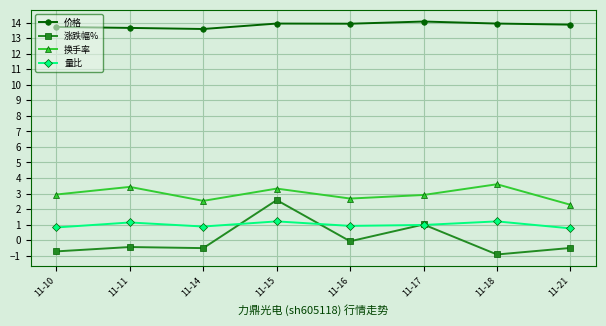

At 11-15, list the series in order from smallest to largest.

量比, 涨跌幅%, 换手率, 价格